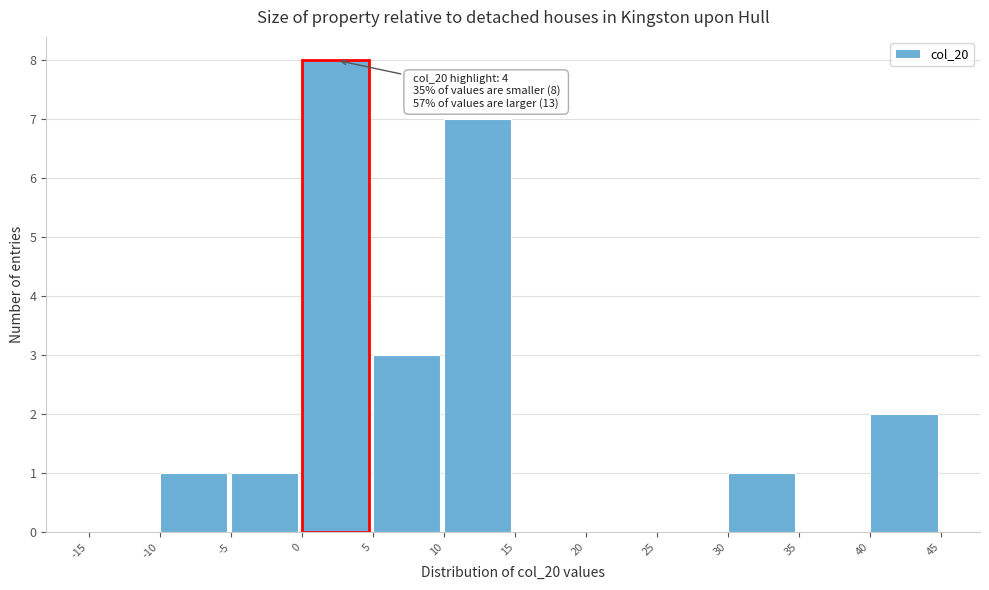

Which range on the x-axis has the tallest bar?

0 to 5